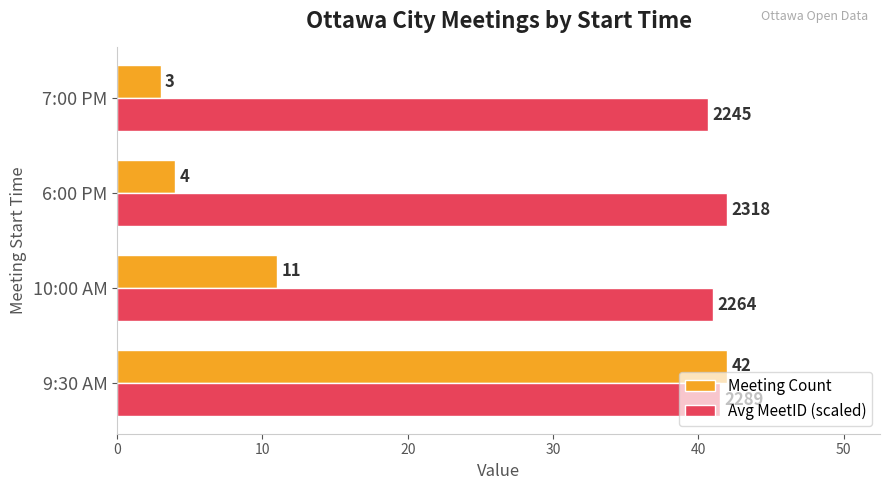

Between 10:00 AM and 7:00 PM, which series saw the biggest shift?

Meeting Count